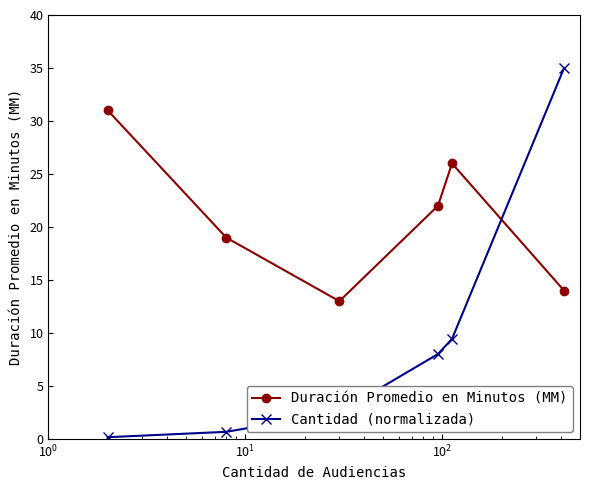

Rank the series by their average value, from highest to lowest.

Duración Promedio en Minutos (MM), Cantidad (normalizada)